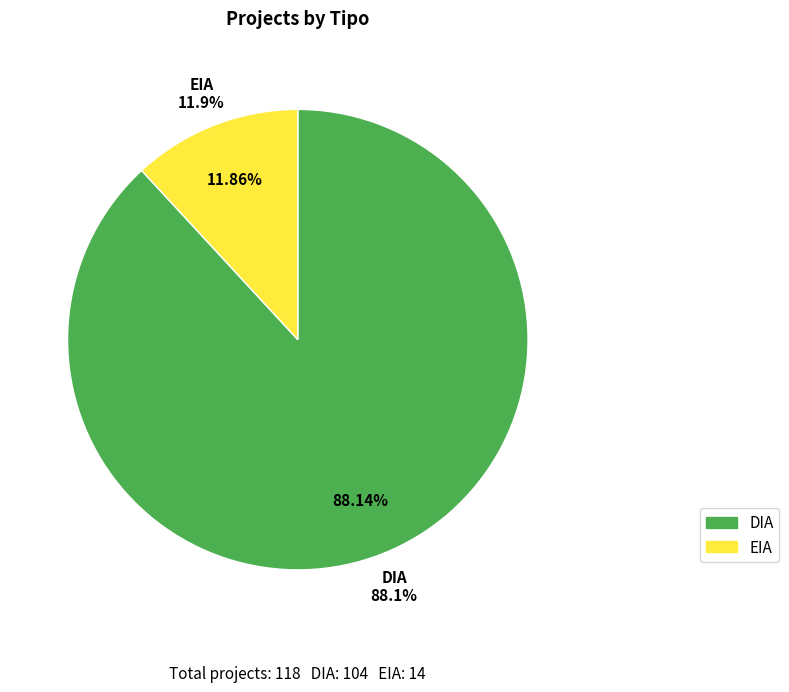

Is there a majority slice in this chart?

Yes